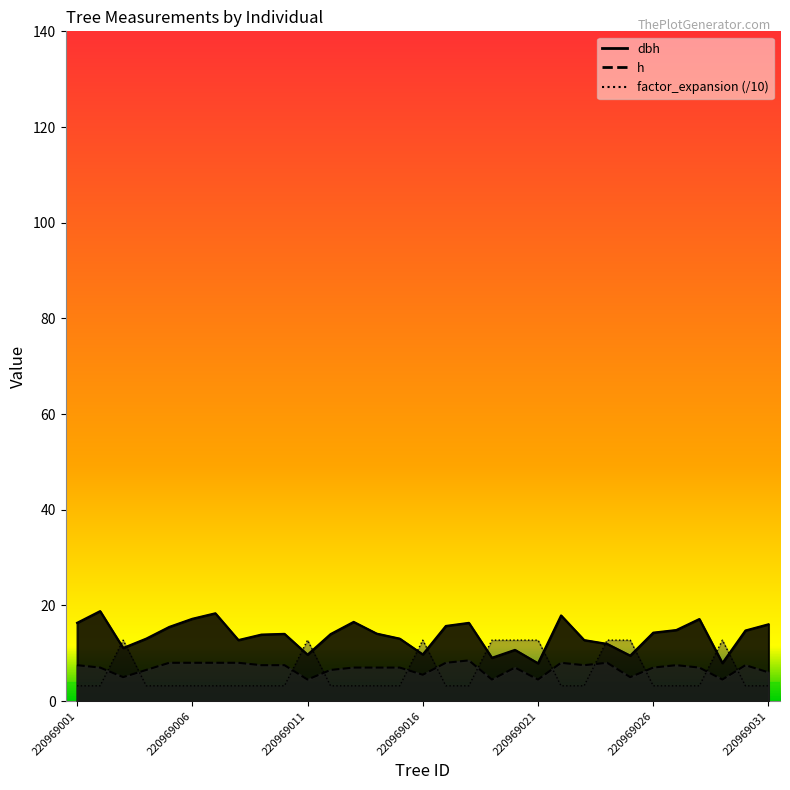

Count the number of categories in the chart.

31